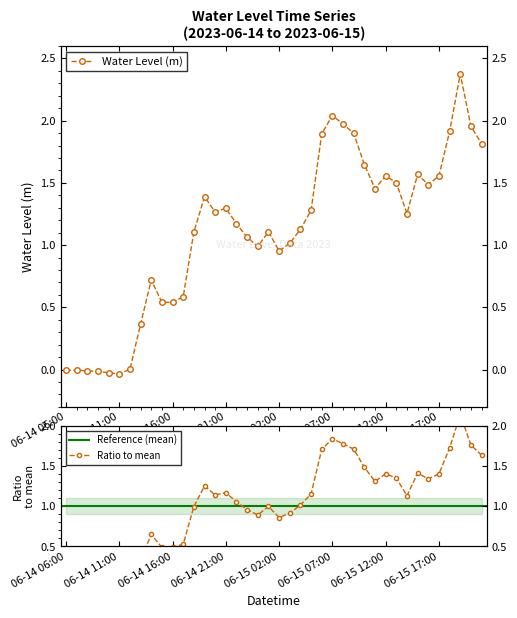

Reading left to right, list all the values displayed in this chart.

06-14 06:00=-0.0	06-14 07:00=-0.0	06-14 08:00=-0.0	06-14 09:00=-0.0	06-14 10:00=-0.0	06-14 11:00=-0.0	06-14 12:00=0.0	06-14 13:00=0.4	06-14 14:00=0.7	06-14 15:00=0.5	06-14 16:00=0.5	06-14 17:00=0.6	06-14 18:00=1.1	06-14 19:00=1.4	06-14 20:00=1.3	06-14 21:00=1.3	06-14 22:00=1.2	06-14 23:00=1.1	06-15 00:00=1.0	06-15 01:00=1.1	06-15 02:00=1.0	06-15 03:00=1.0	06-15 04:00=1.1	06-15 05:00=1.3	06-15 06:00=1.9	06-15 07:00=2.0	06-15 08:00=2.0	06-15 09:00=1.9	06-15 10:00=1.6	06-15 11:00=1.5	06-15 12:00=1.6	06-15 13:00=1.5	06-15 14:00=1.3	06-15 15:00=1.6	06-15 16:00=1.5	06-15 17:00=1.6	06-15 18:00=1.9	06-15 19:00=2.4	06-15 20:00=2.0	06-15 21:00=1.8